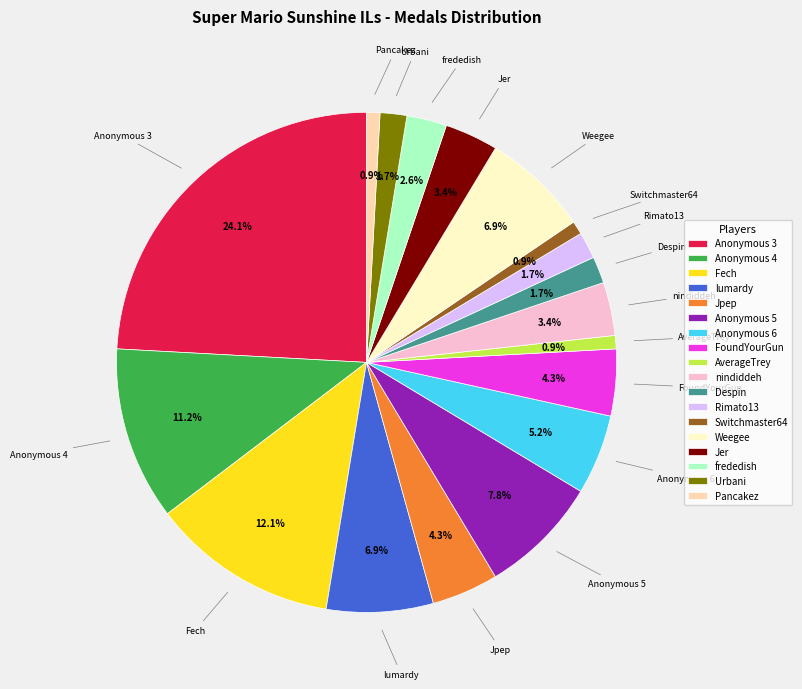

Which has a higher value, AverageTrey or lumardy?

lumardy